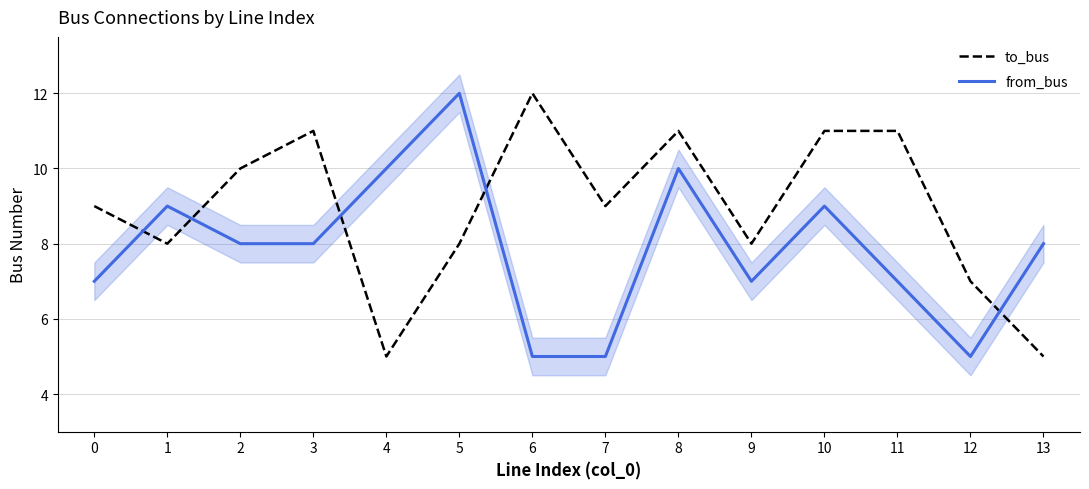

Where is the first local minimum for from_bus?

9